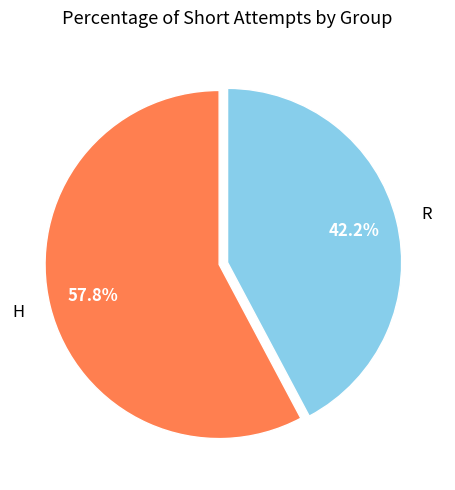

Between R and H, which is larger?

H